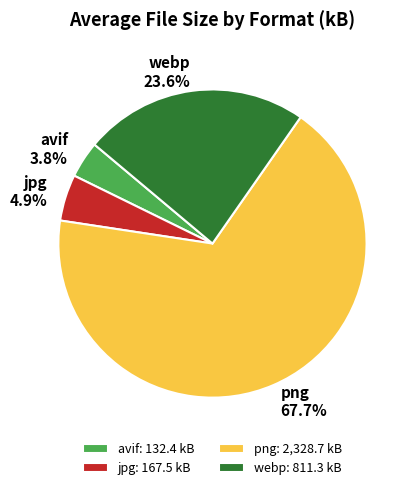

To the nearest percent, what is the average slice percentage?

25%